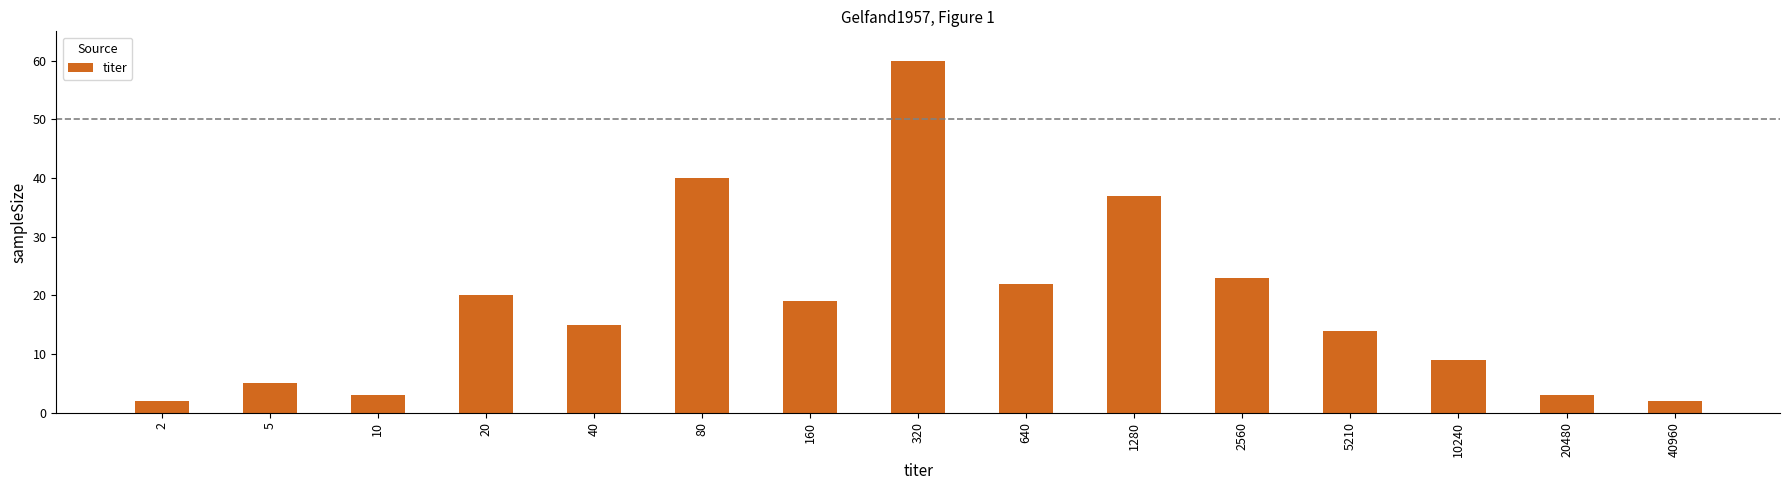

Are the bars grouped side by side (vs. stacked)?

No